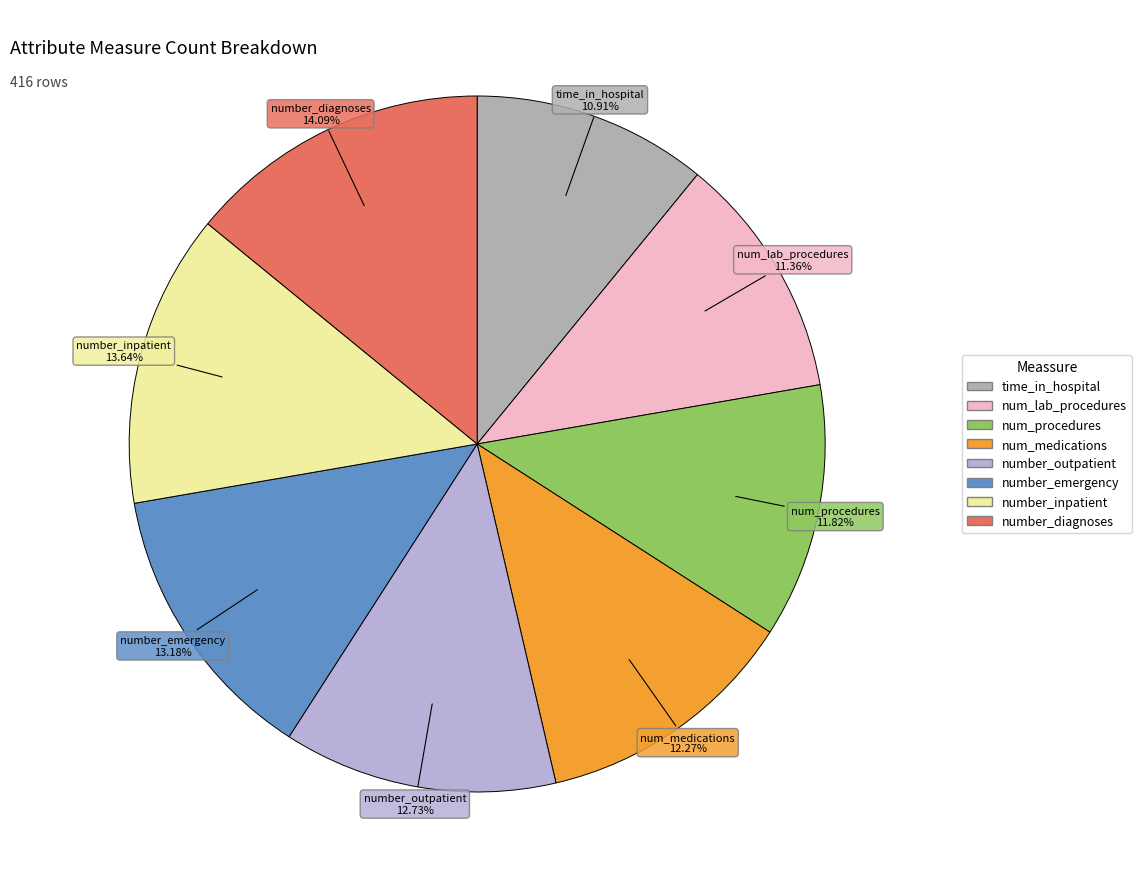

How many segments does this pie chart have?

8